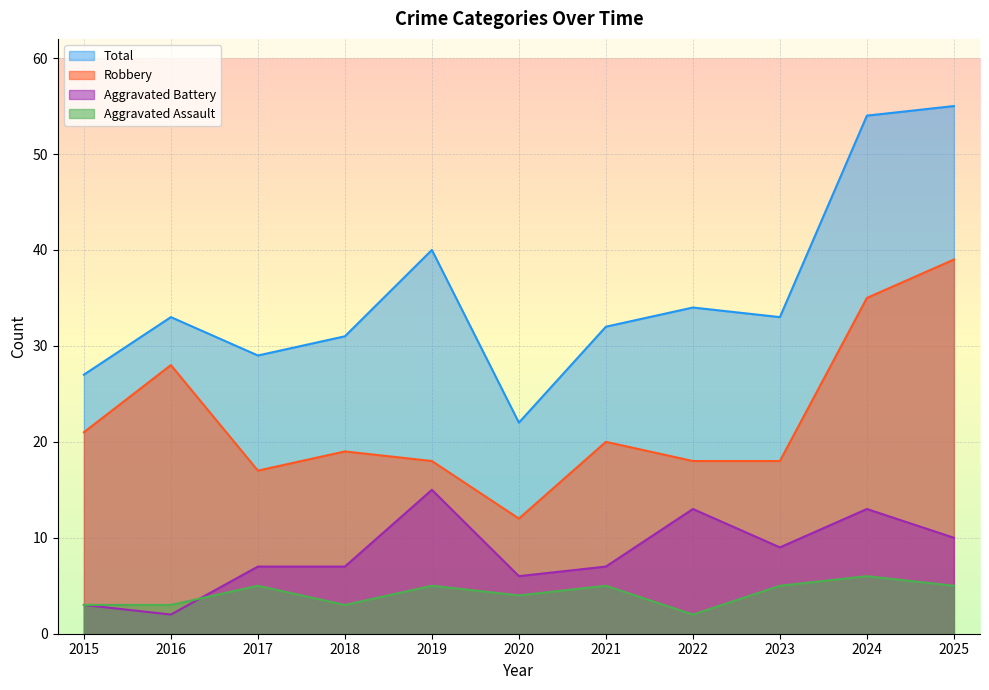

How many interior local peaks does the Total series have?

3